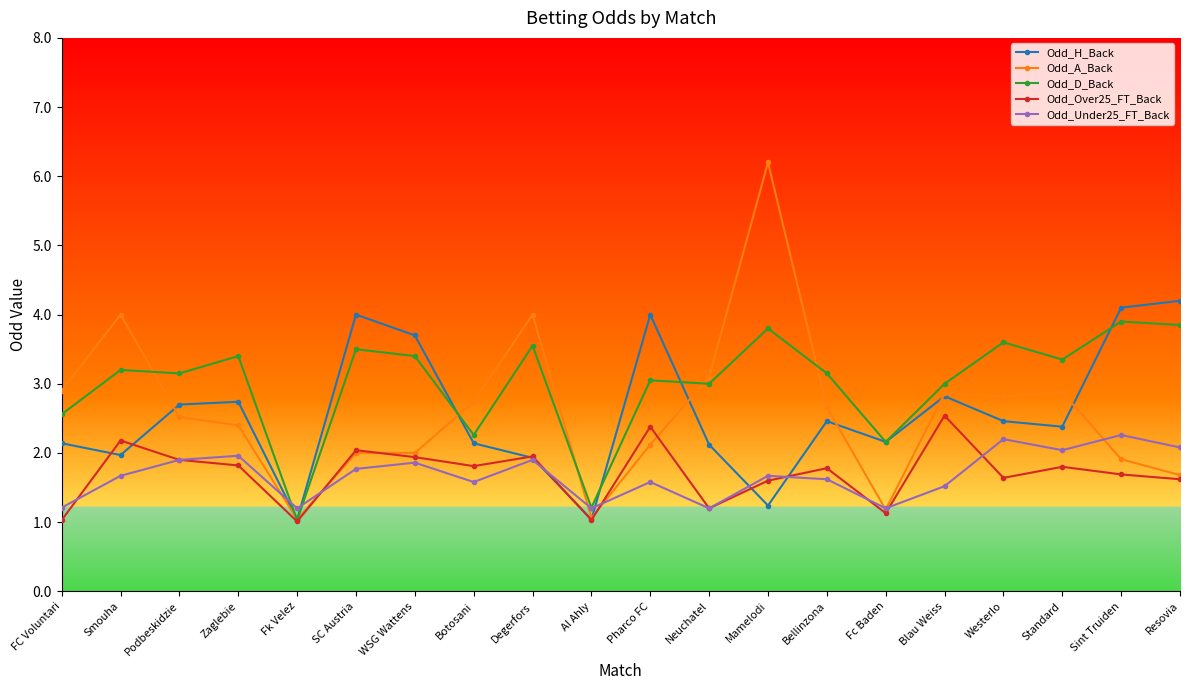

At which category does Odd_Under25_FT_Back reach its first local valley?

Fk Velez